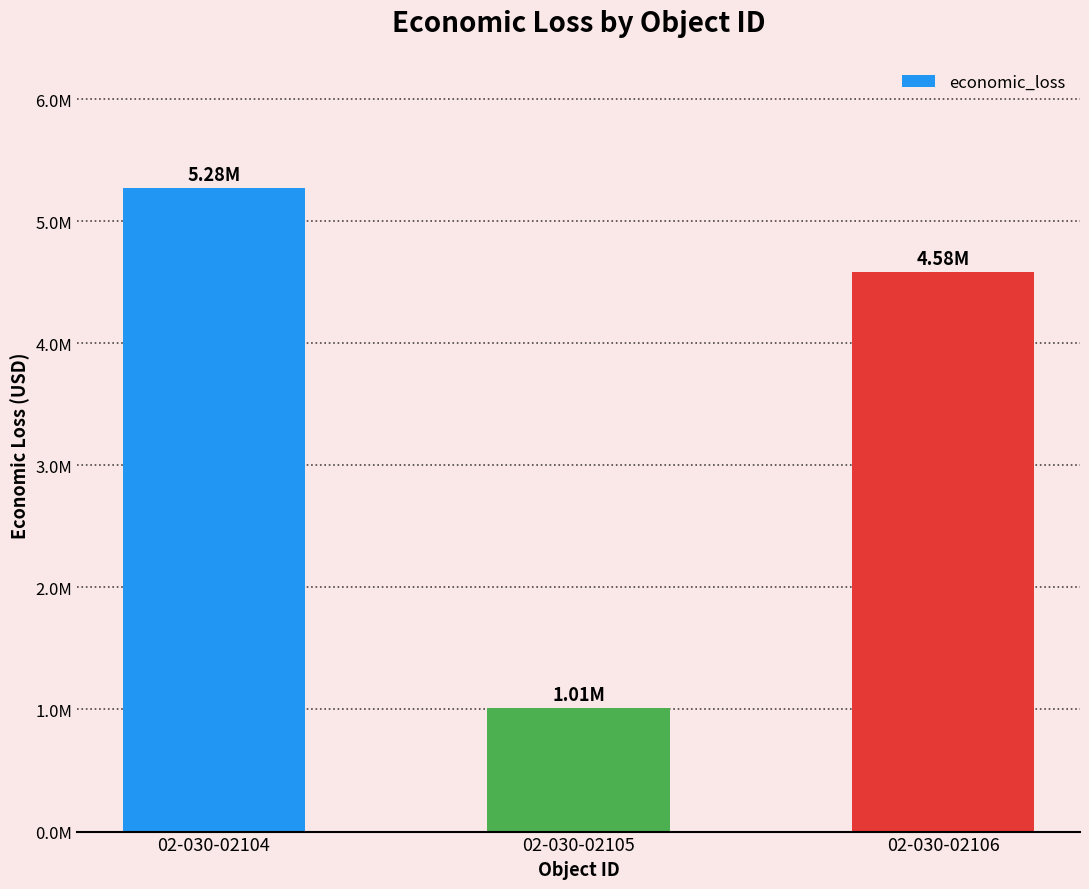

How many values are between 1012000 and 5275000?

3